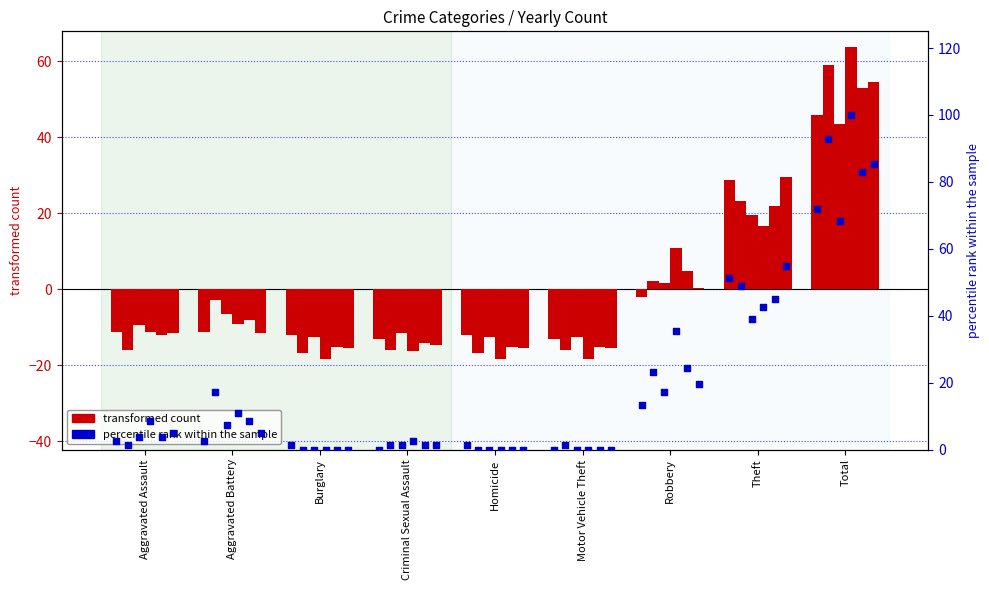

At how many categories does at least one series exceed 44?

2